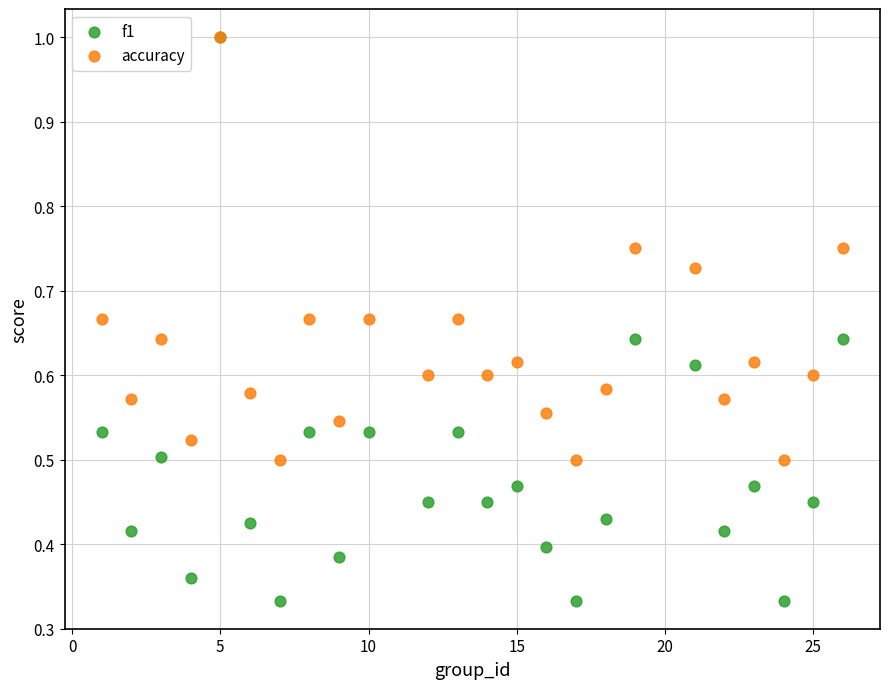

What are all the series names shown in the legend?

f1, accuracy